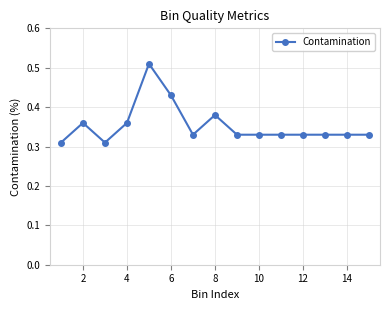

True or false: there are more than 1 points higher than both neighbors.

True